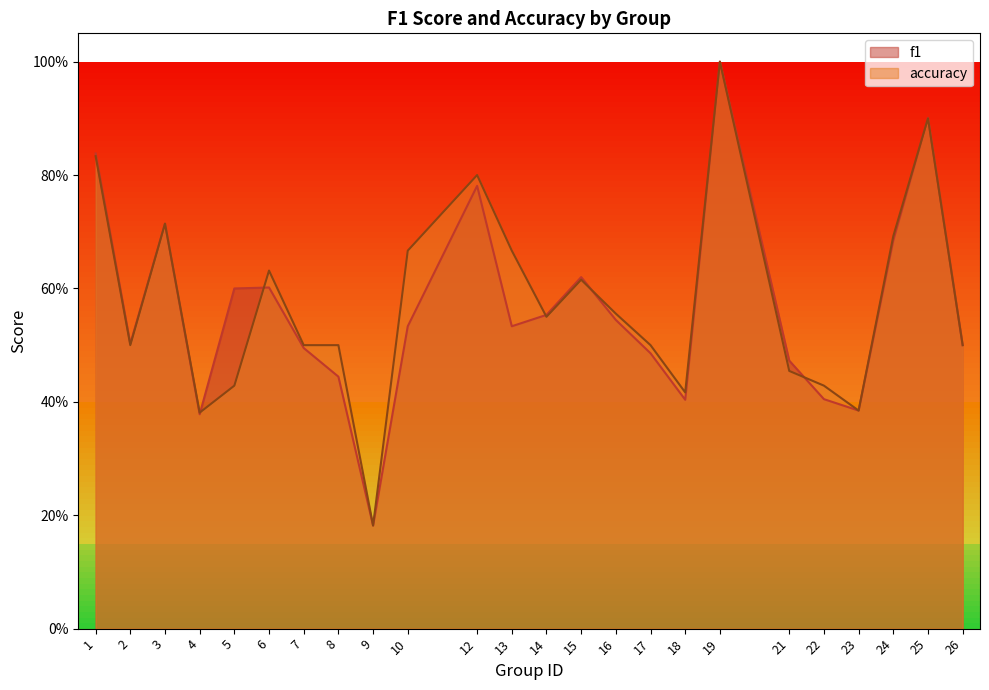

What is the sum of all accuracy values?

13.8